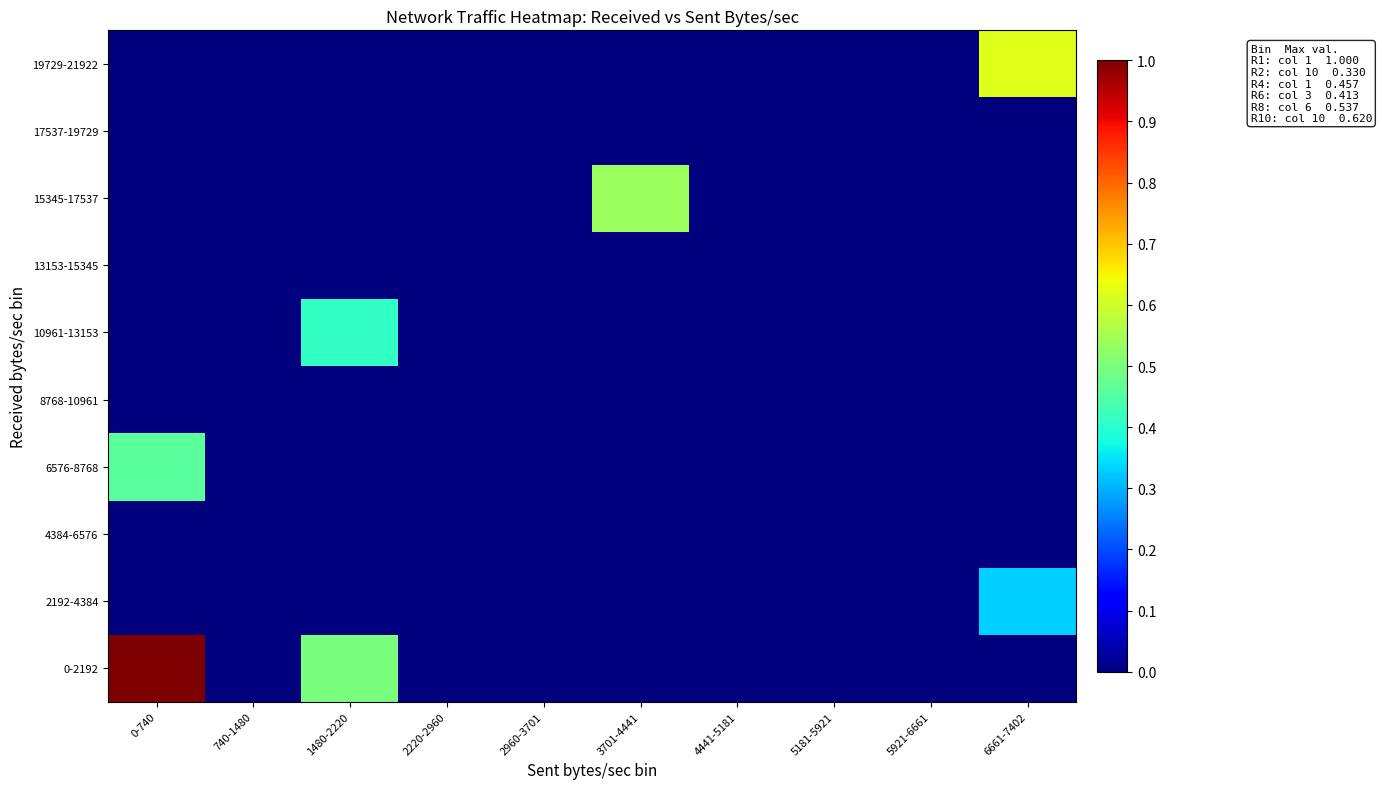

Between 0-740 and 1480-2220, which is larger?

0-740